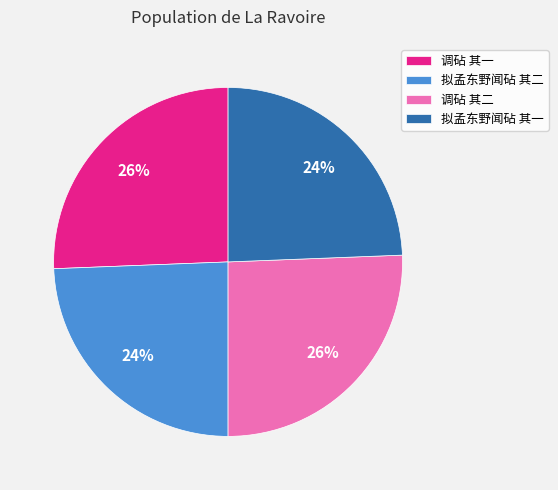

Does 调砧 其二 account for over 50% of the chart?

No